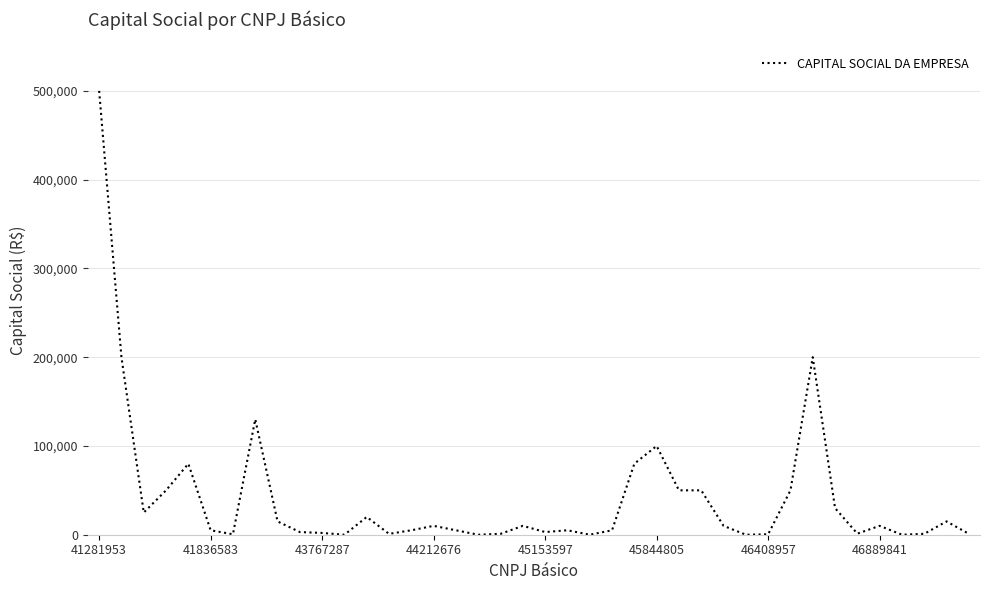

What is the difference between the maximum and minimum values?

500000